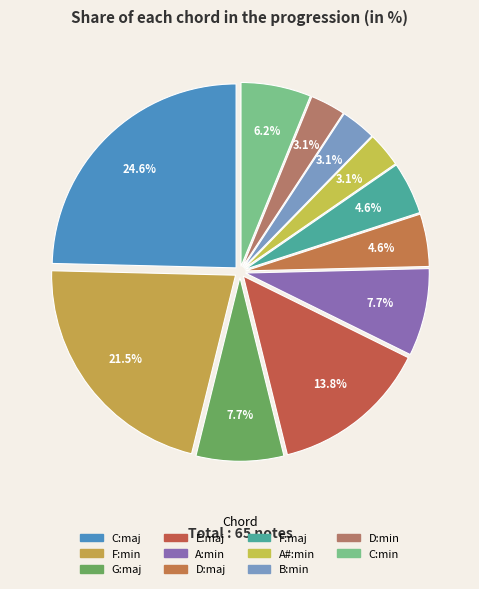

How many segments does this pie chart have?

11